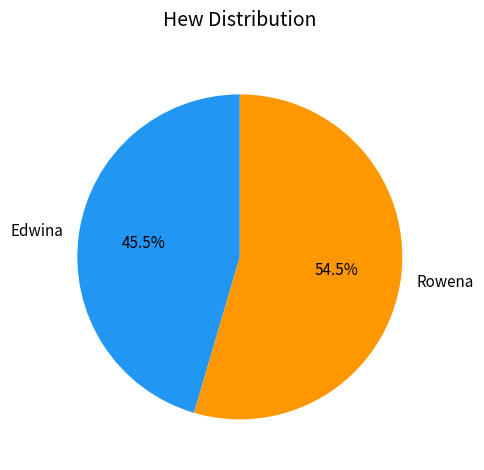

What is the smallest slice in the pie chart?

Edwina